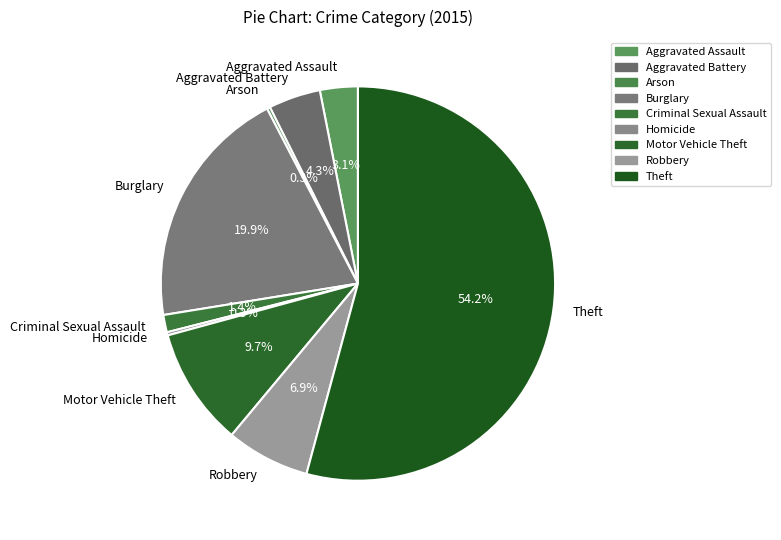

What is the largest slice in the pie chart?

Theft